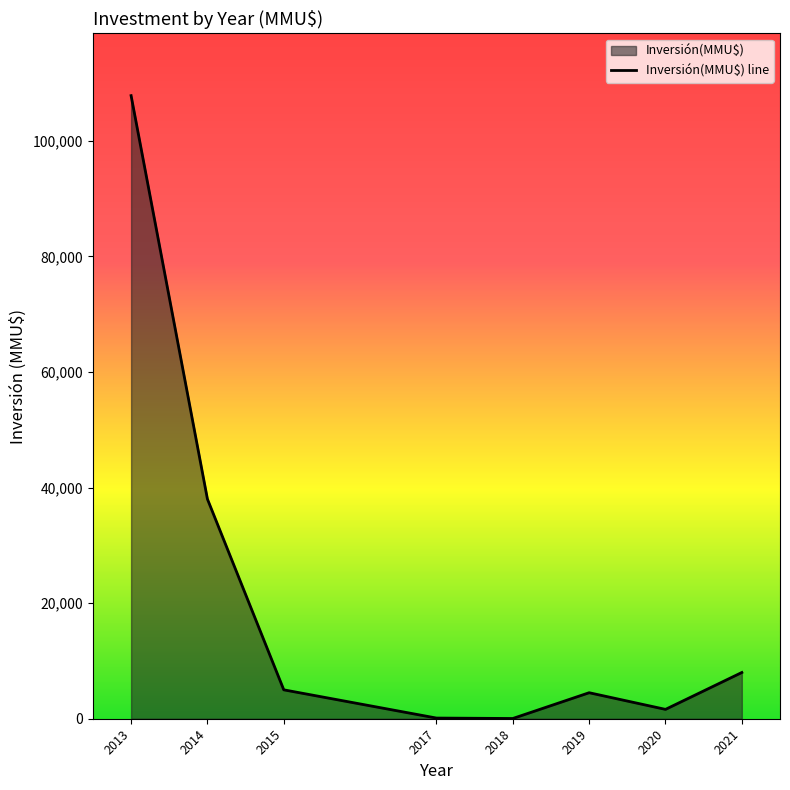

Reading left to right, what are all the values shown in this chart?

107800	38002	5000	116	40	4500	1618	8000